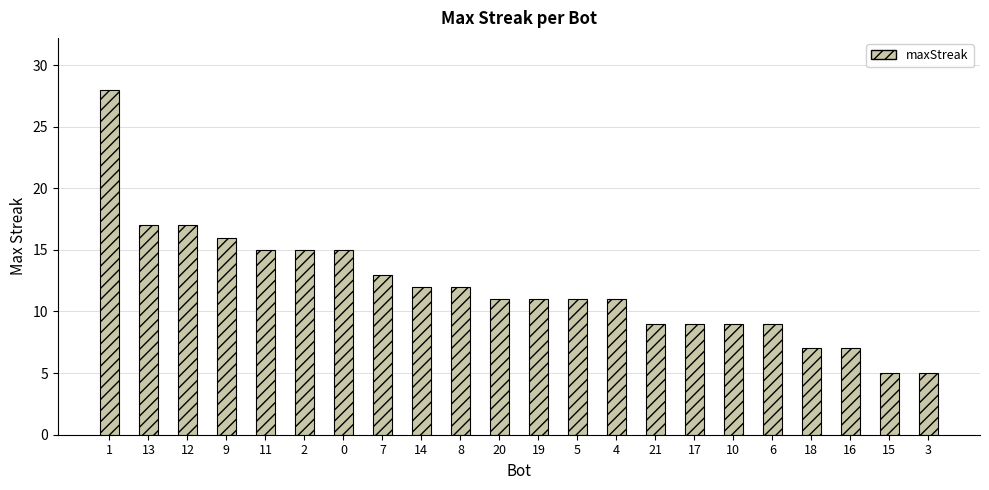

What is the sum of the values at 15 and 4?

16